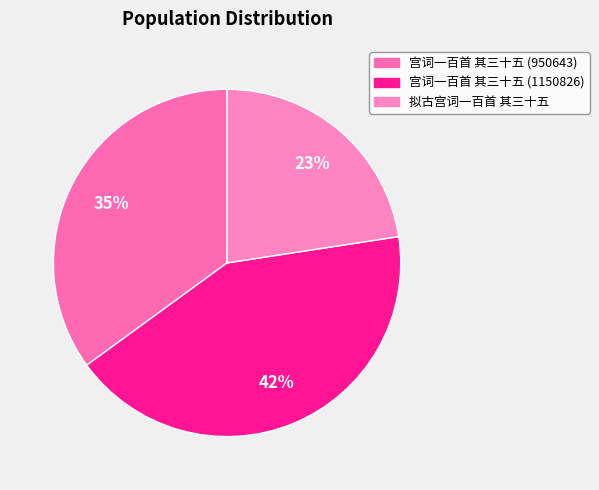

Rank the categories by value from lowest to highest.

拟古宫词一百首 其三十五, 宫词一百首 其三十五 (950643), 宫词一百首 其三十五 (1150826)